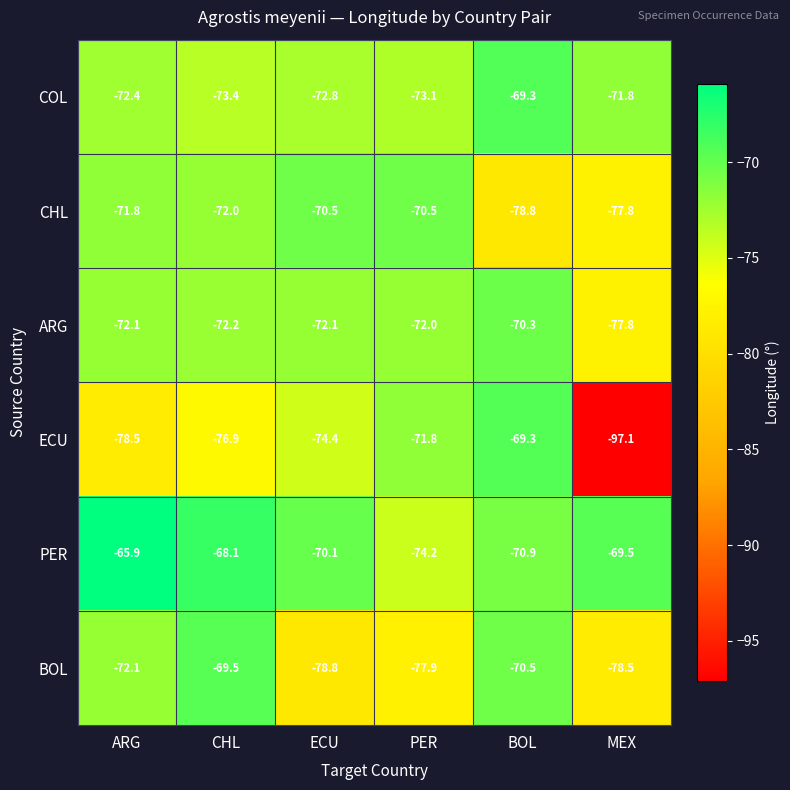

List the labels in order of ECU value, largest first.

BOL, PER, ECU, CHL, ARG, MEX